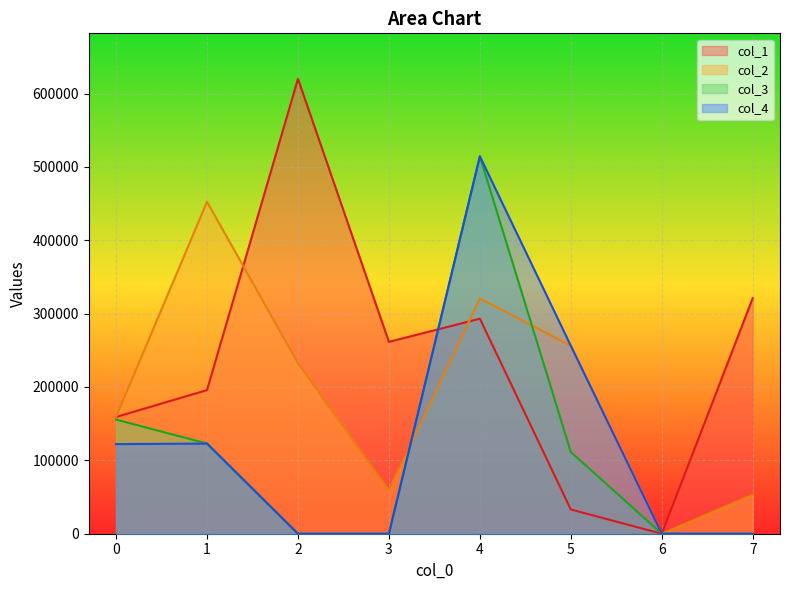

Which series changed the most between 2 and 7?

col_1